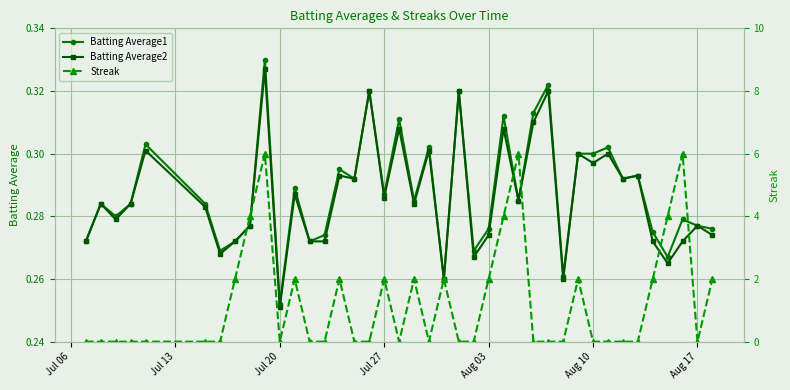

In Streak, how many points are higher than both neighbors (excluding endpoints)?

9